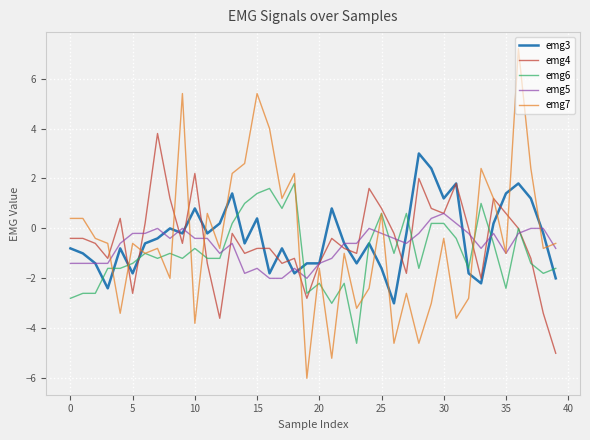

What is the maximum value shown in the chart?

7.2